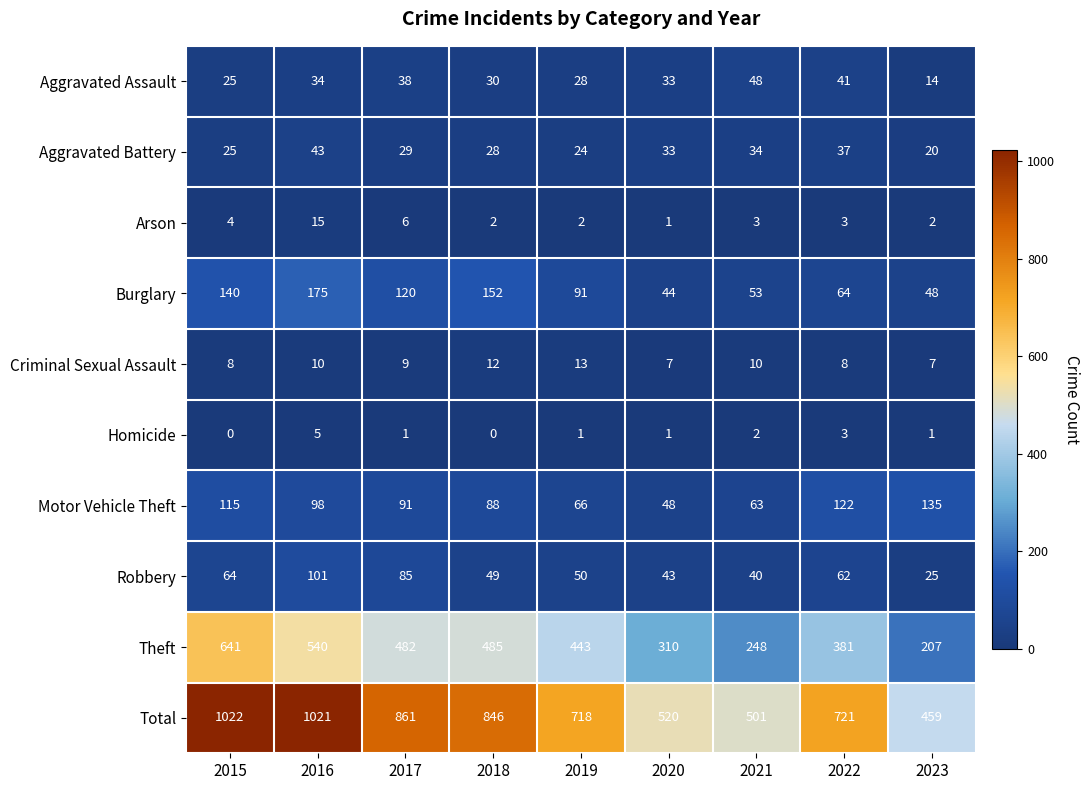

True or false: Aggravated Assault has a value of 16 at 2019.

False